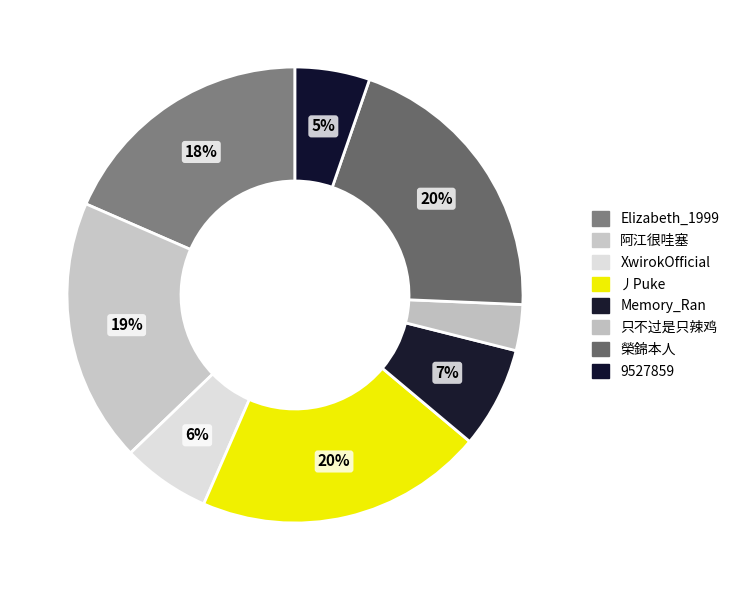

How much of the chart is everything except 只不过是只辣鸡?

96.7%